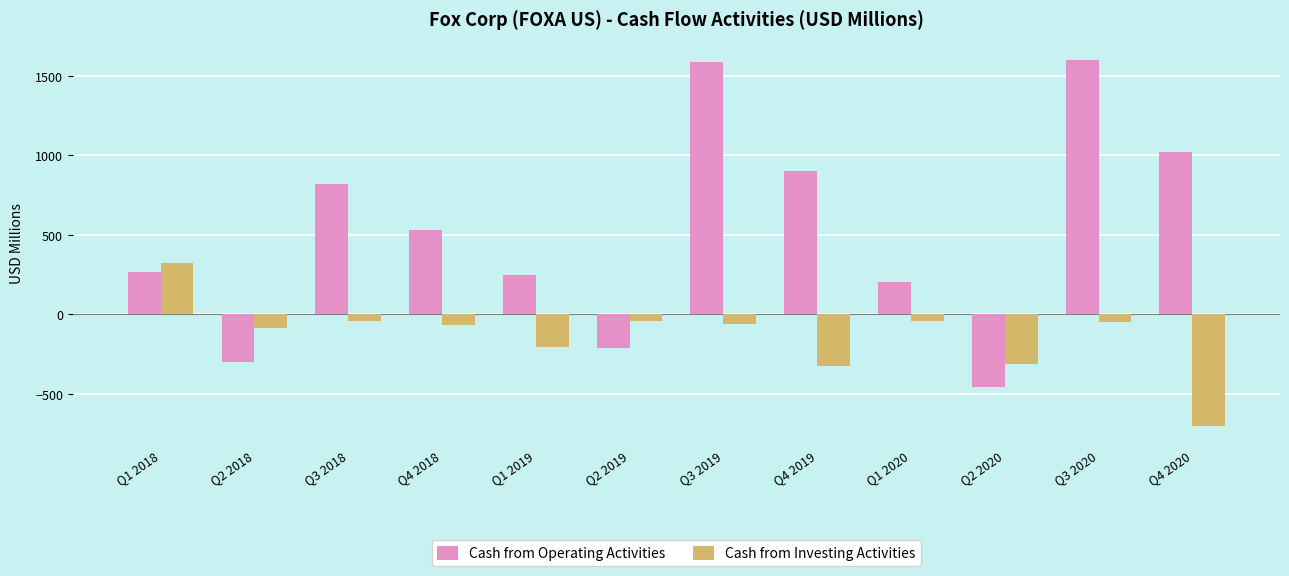

True or false: Cash from Investing Activities has a value of -60 at Q3 2019.

True